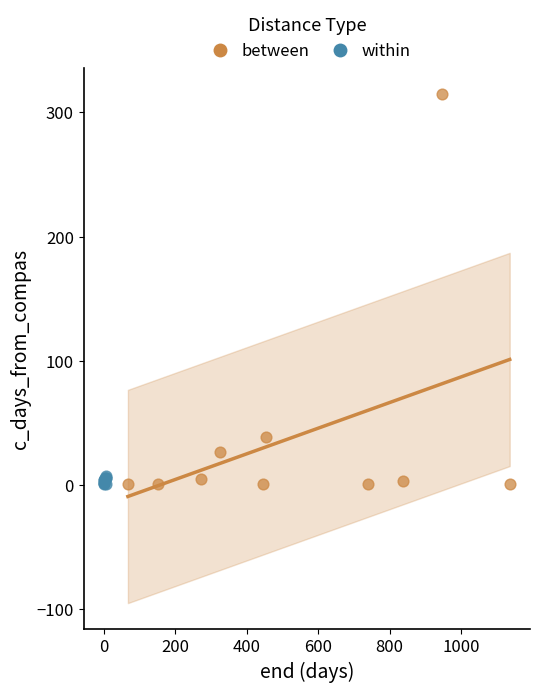

Which series has the widest spread of Y values?

between